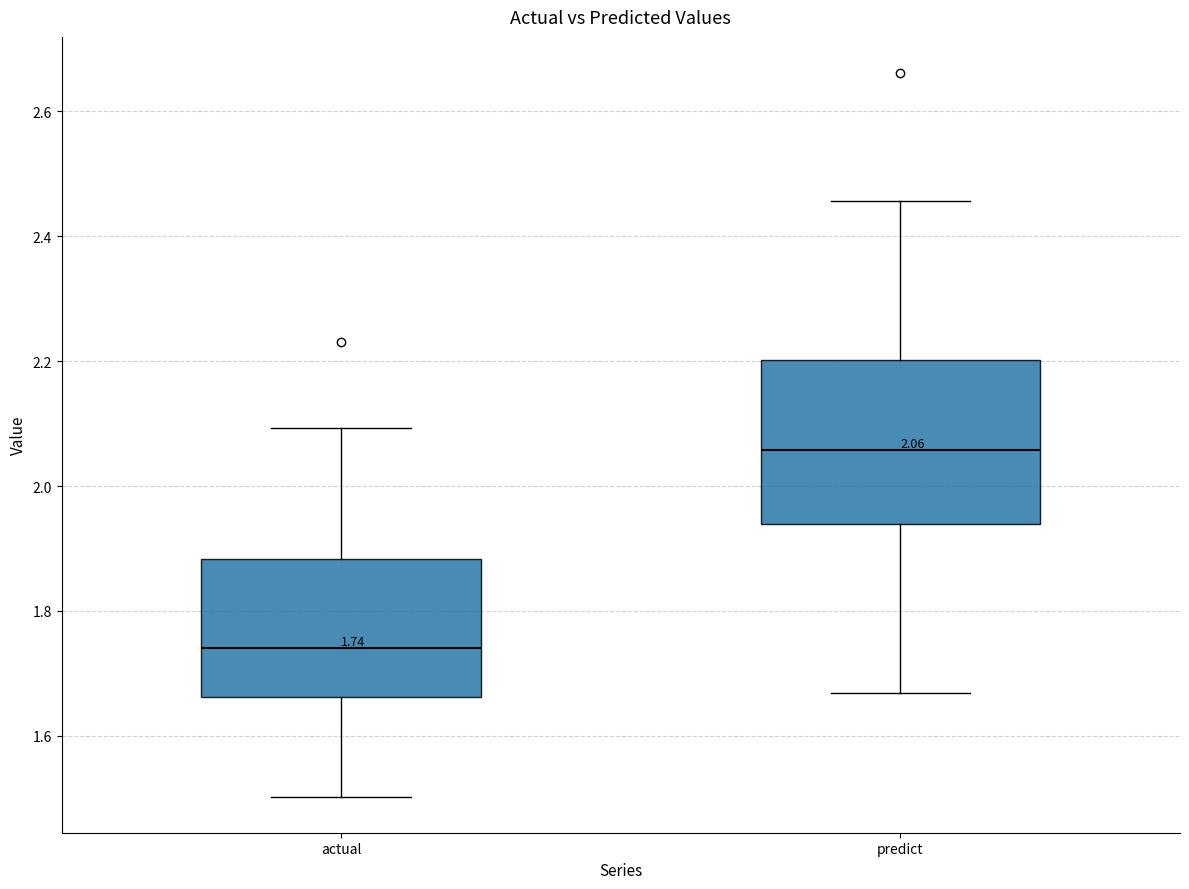

Which box has the lowest median line?

actual